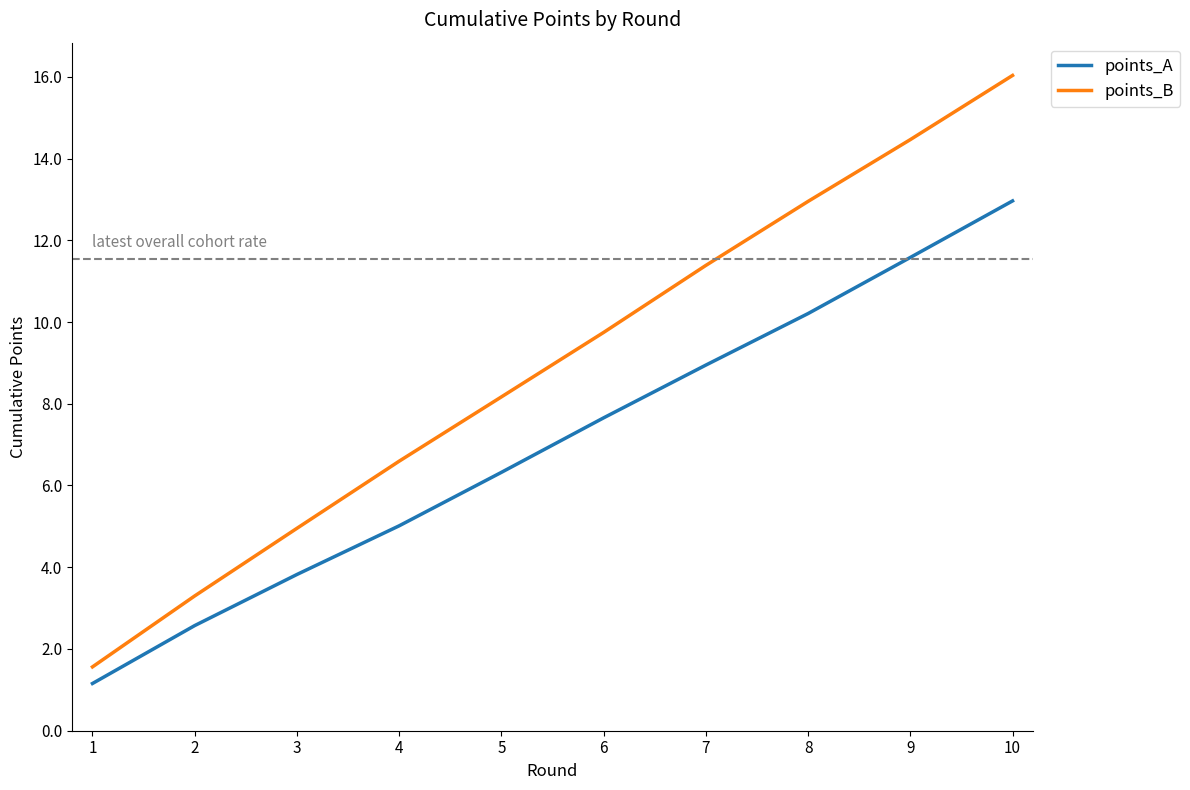

What is the sum of the points_B values at 4 and 10?

22.6